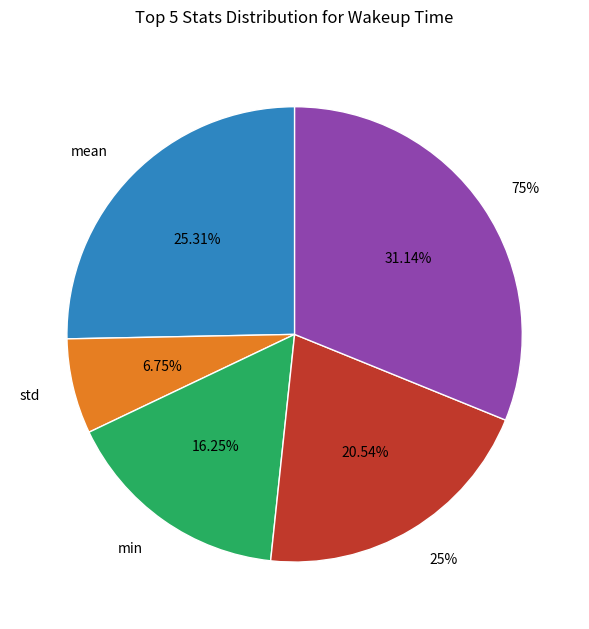

To the nearest percent, what portion does mean represent?

25%